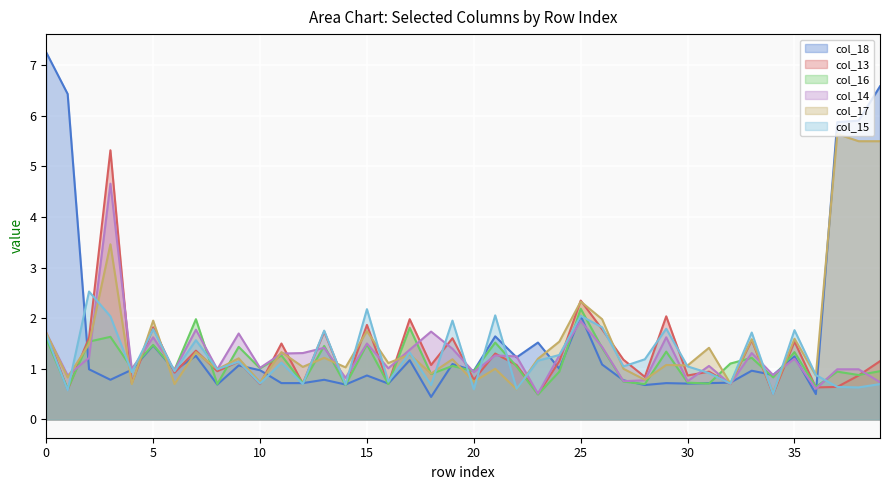

Where is col_17 nearest to the value 3?

3